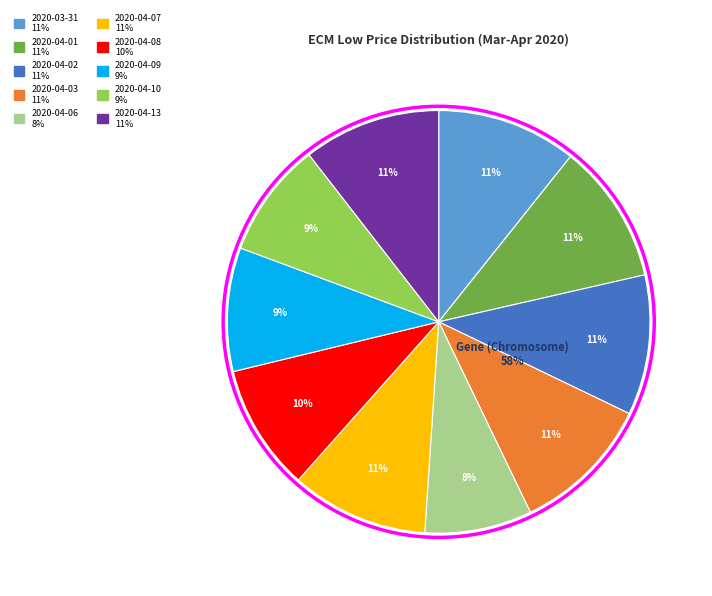

Is 2020-04-03 the majority of the pie?

No